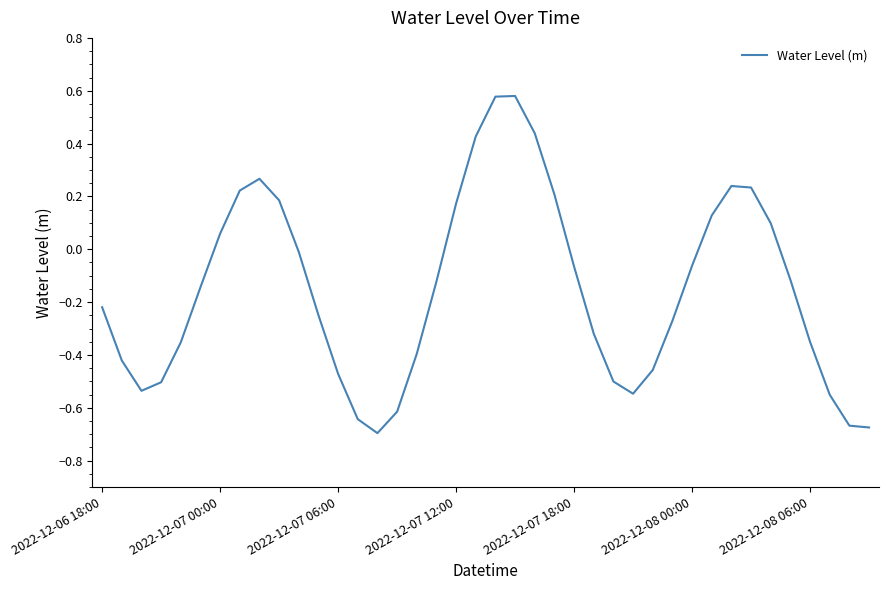

Where is the data nearest to the value 0?

10